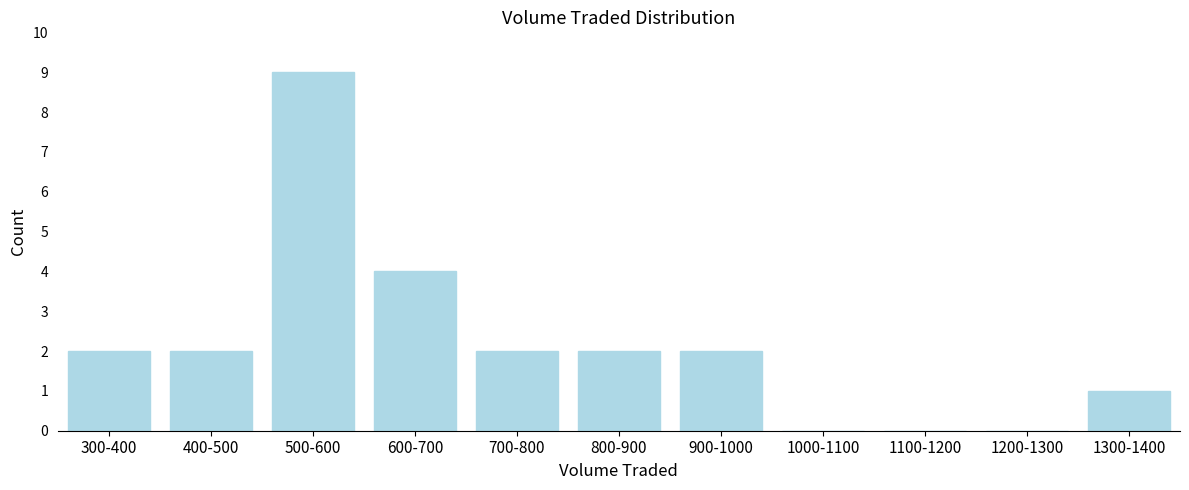

Reading left to right, transcribe all the data shown in this chart.

300-400=2	400-500=2	500-600=9	600-700=4	700-800=2	800-900=2	900-1000=2	1000-1100=0	1100-1200=0	1200-1300=0	1300-1400=1